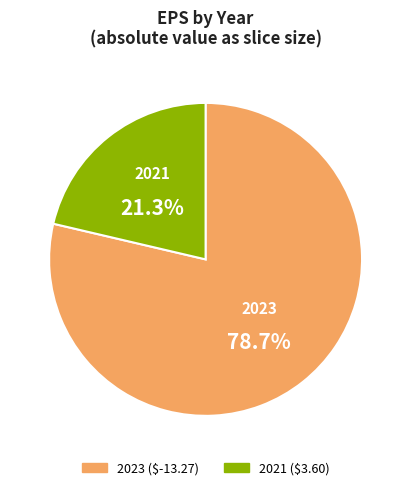

Between 2021 ($3.60) and 2023 ($-13.27), which is larger?

2023 ($-13.27)